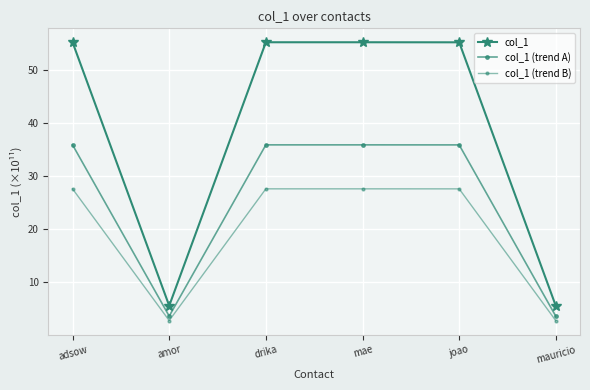

Does the chart display data point markers on the line(s)?

Yes